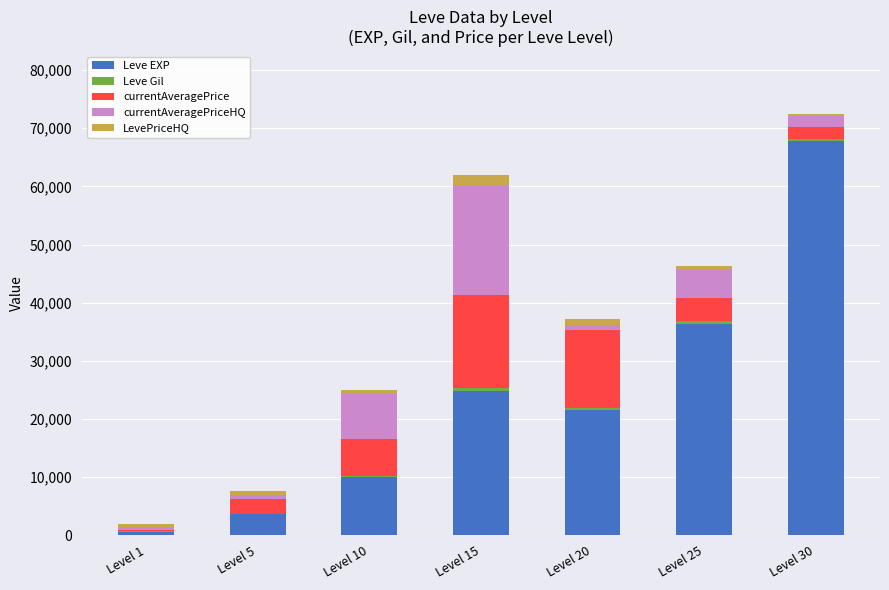

The value of Leve EXP at Level 30 is 46467. True or false?

False